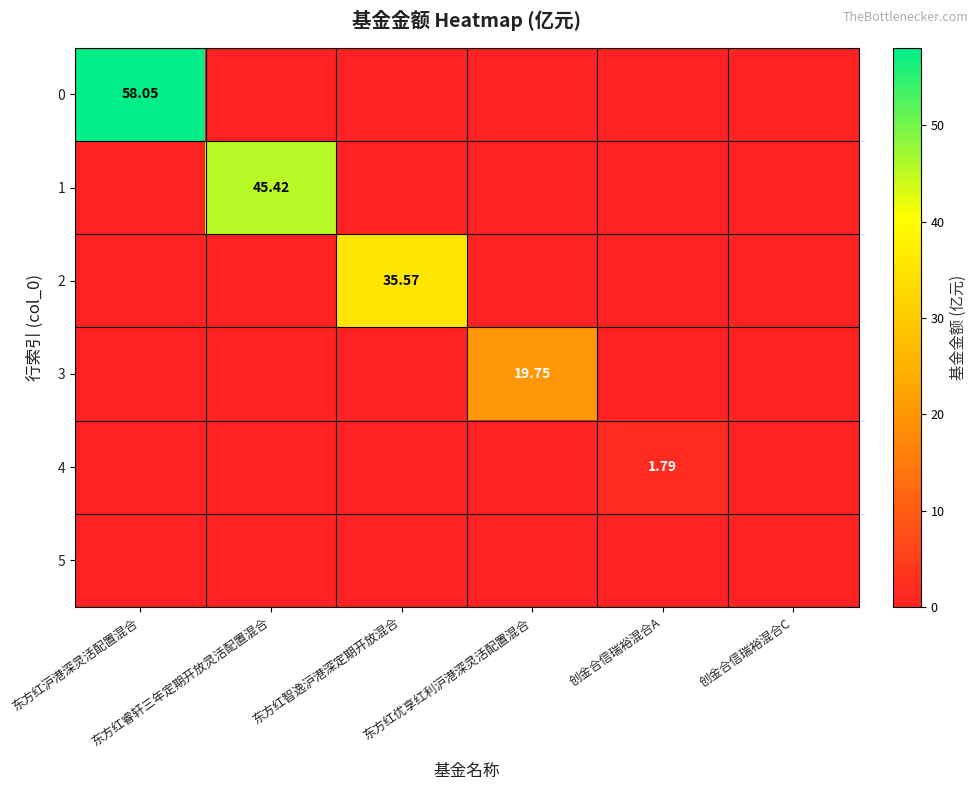

List the series in order of their peak value, lowest first.

5, 4, 3, 2, 1, 0